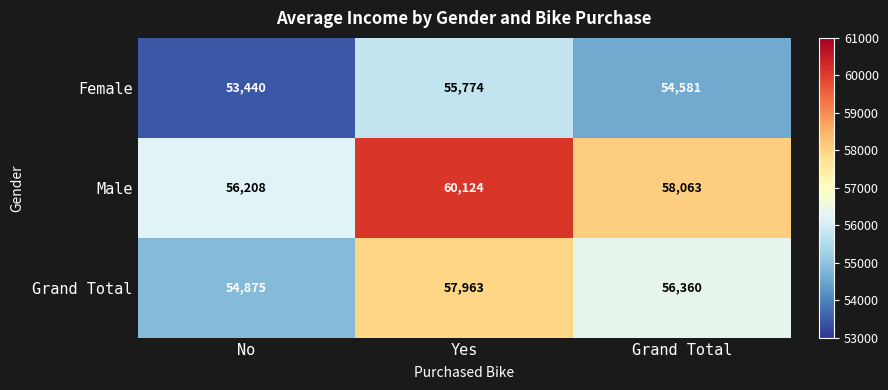

Count the number of categories in the chart.

3